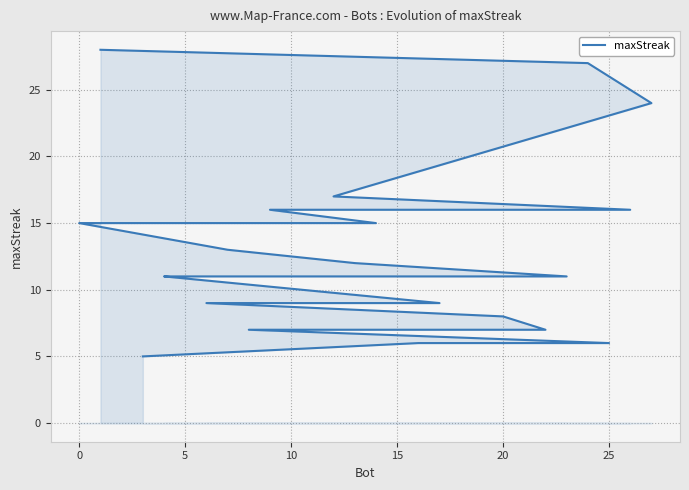

What is the label of the 3rd point from the right?

25